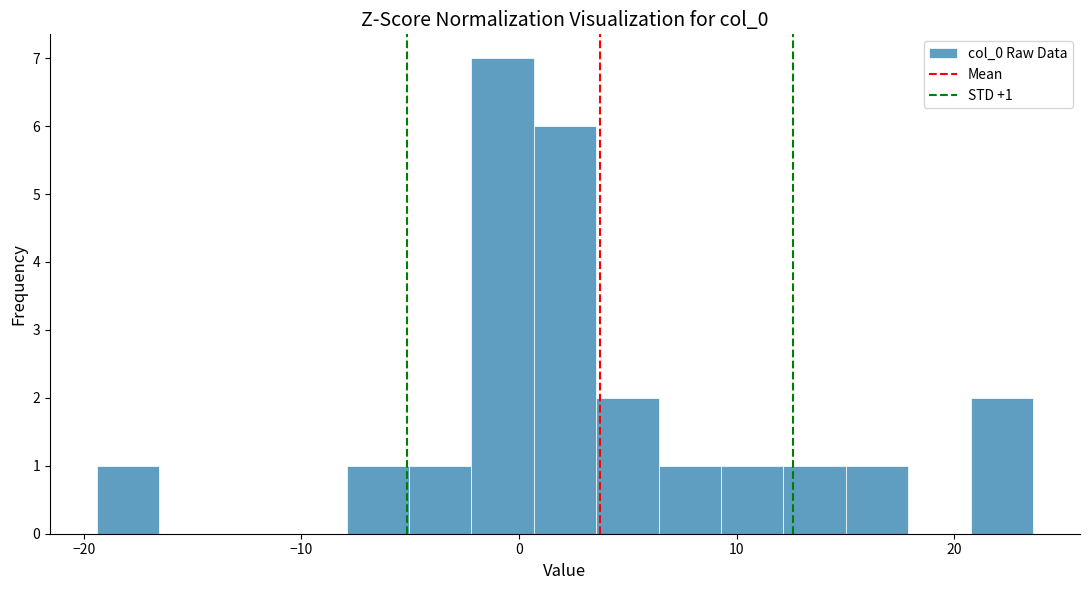

Around what value on the x-axis is the tallest bar? Give the approximate position of its centre, as read against the axis.

-1